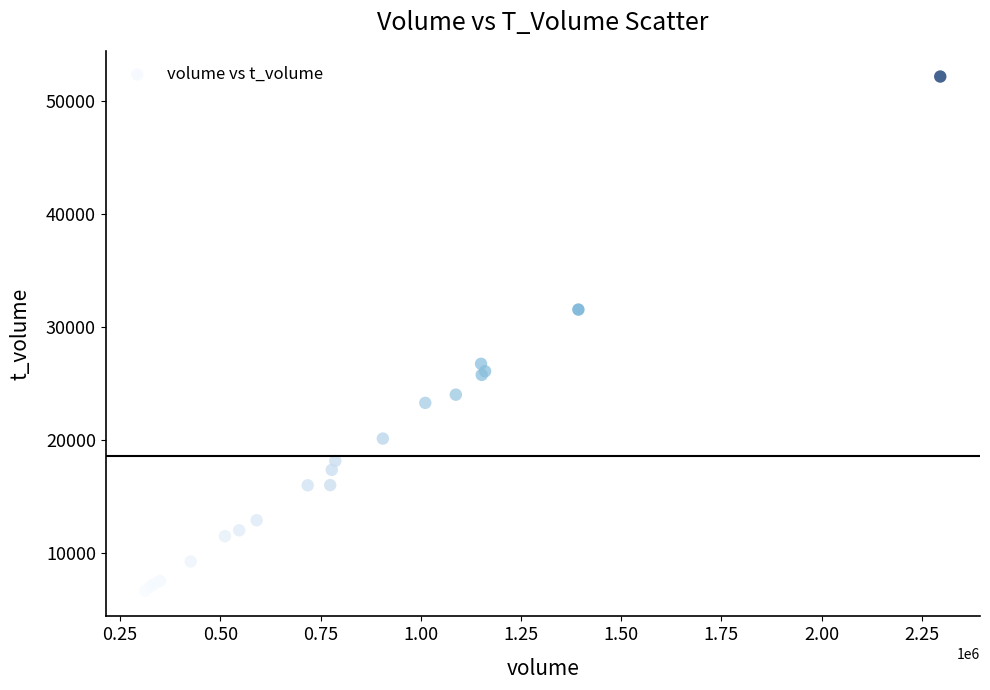

What Y value in the scatter plot is closest to 29416?

31545